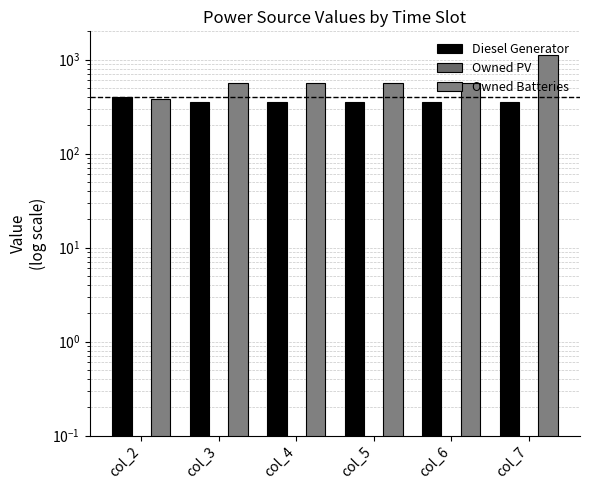

How many bars are there in total?

18